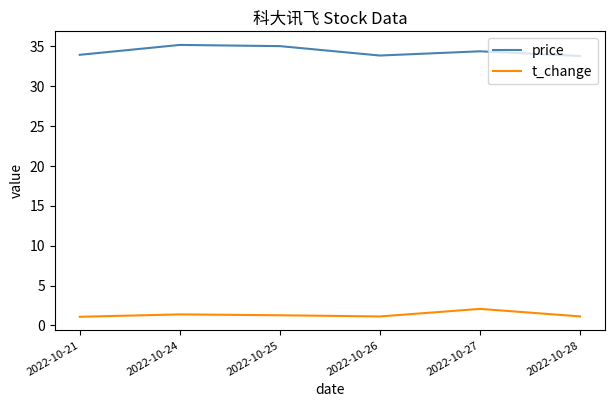

What is the highest value of the price series?

35.2